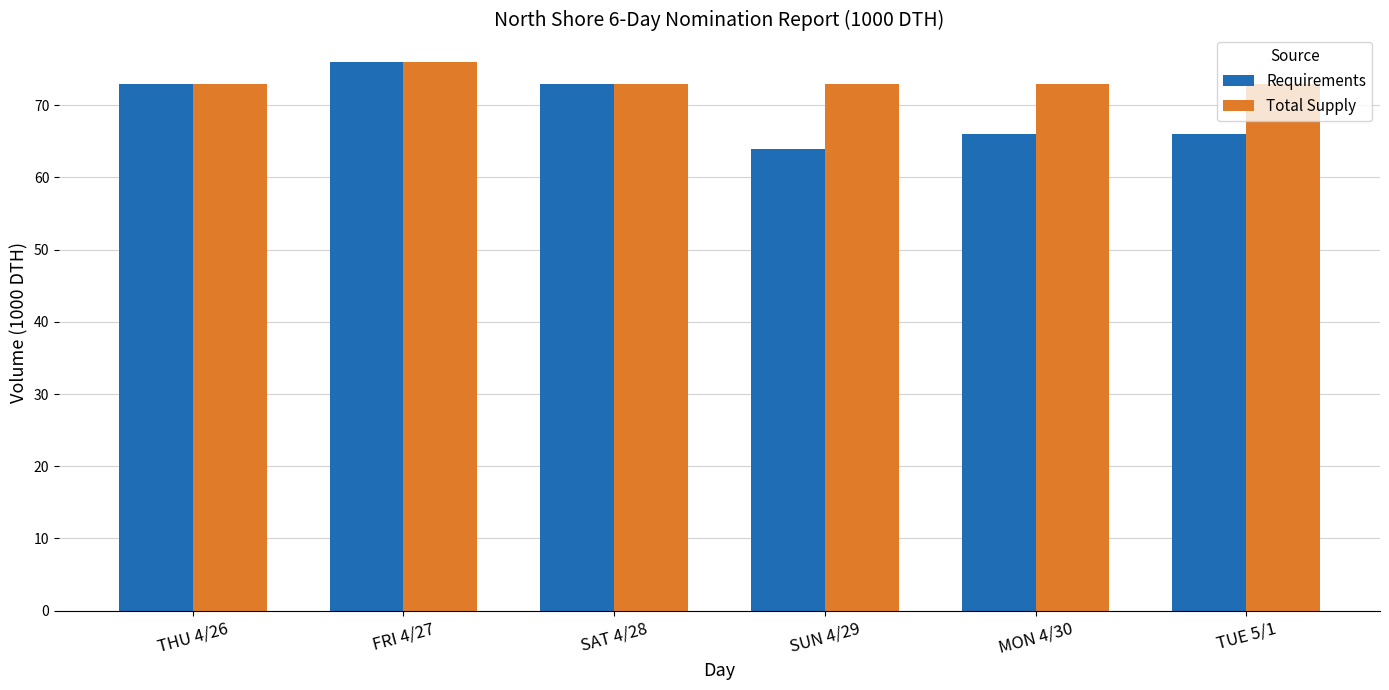

Which series has the largest total across all categories?

Total Supply